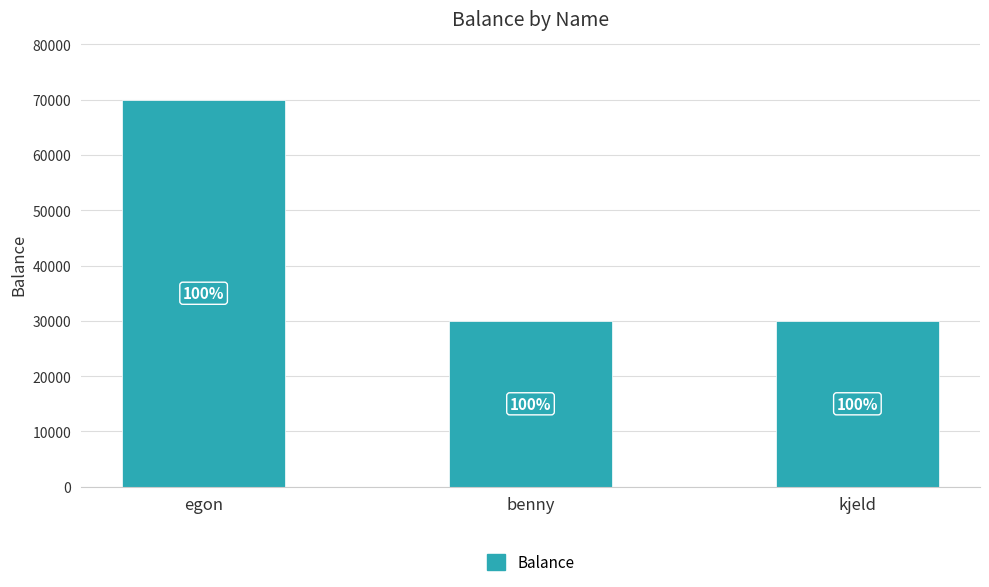

List the labels in order of value, smallest first.

benny, kjeld, egon